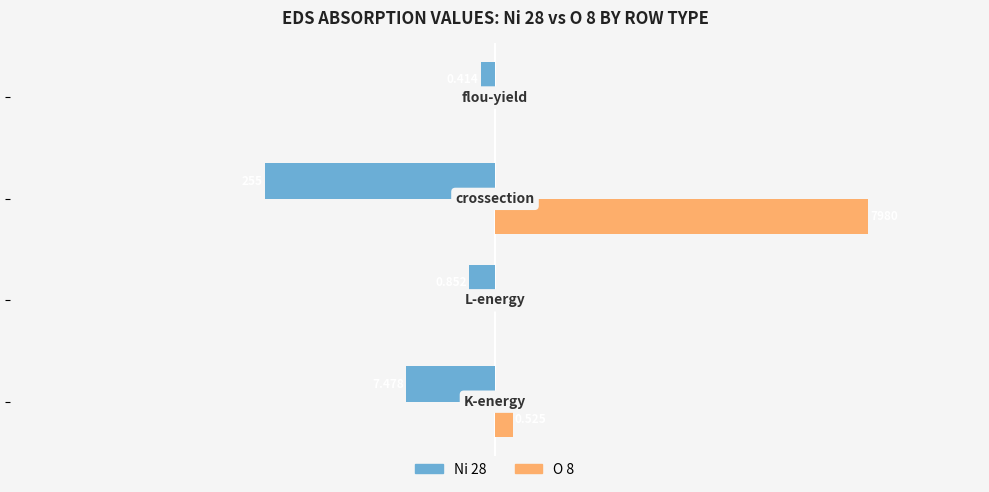

What are all the series names shown in the legend?

Ni 28, O 8